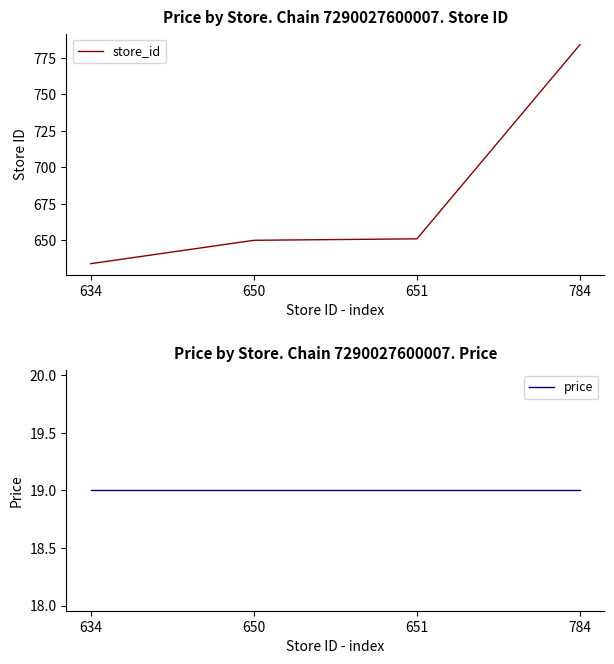

At which category does the chart reach its minimum across all series?

634